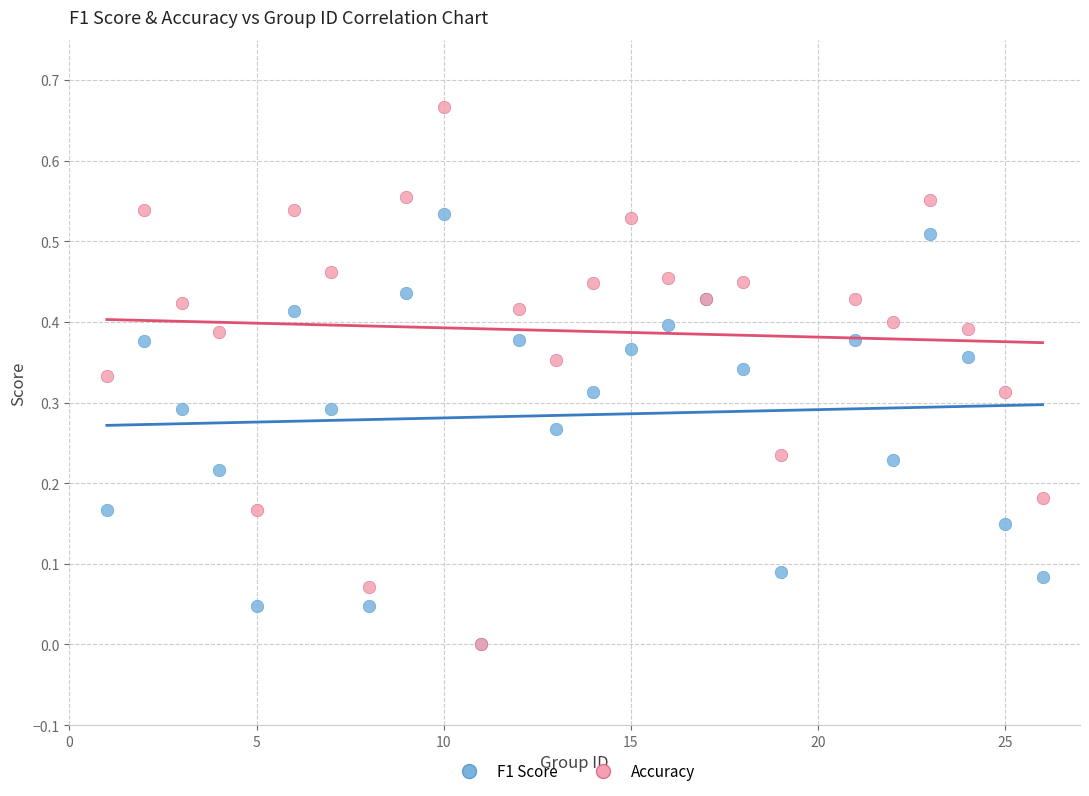

Which series has the largest Y range (max minus min)?

Accuracy